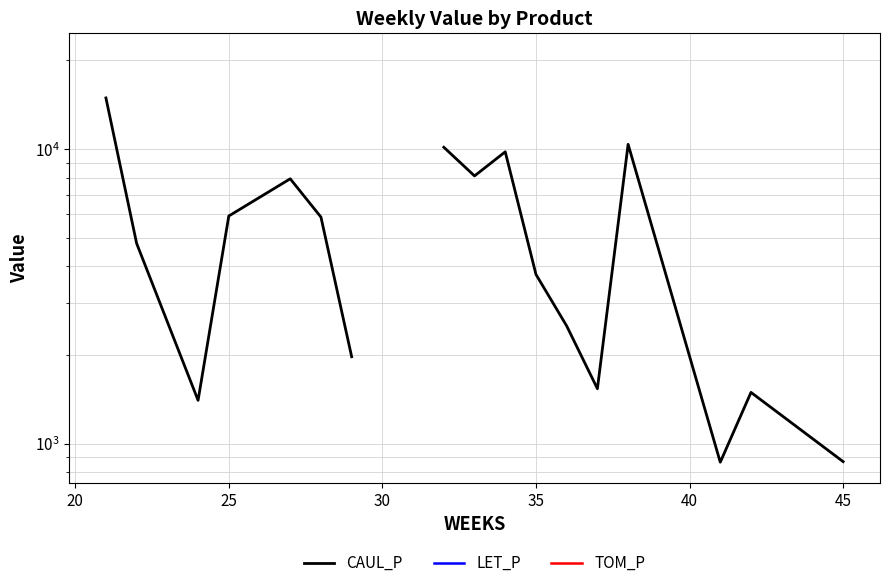

What is the smallest value displayed?

865.1